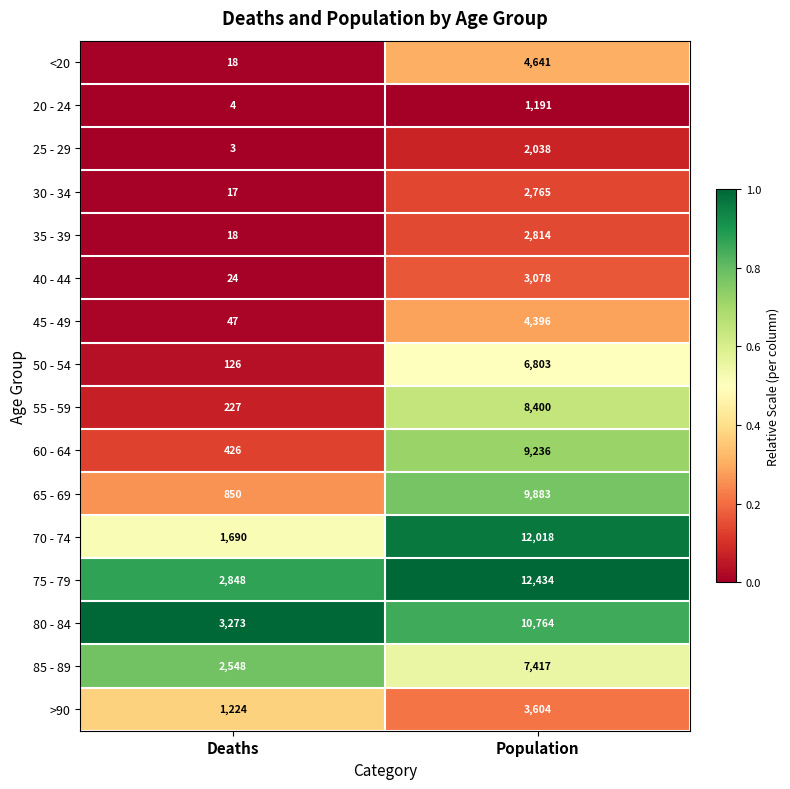

What is the total value across all series at Deaths?

13343